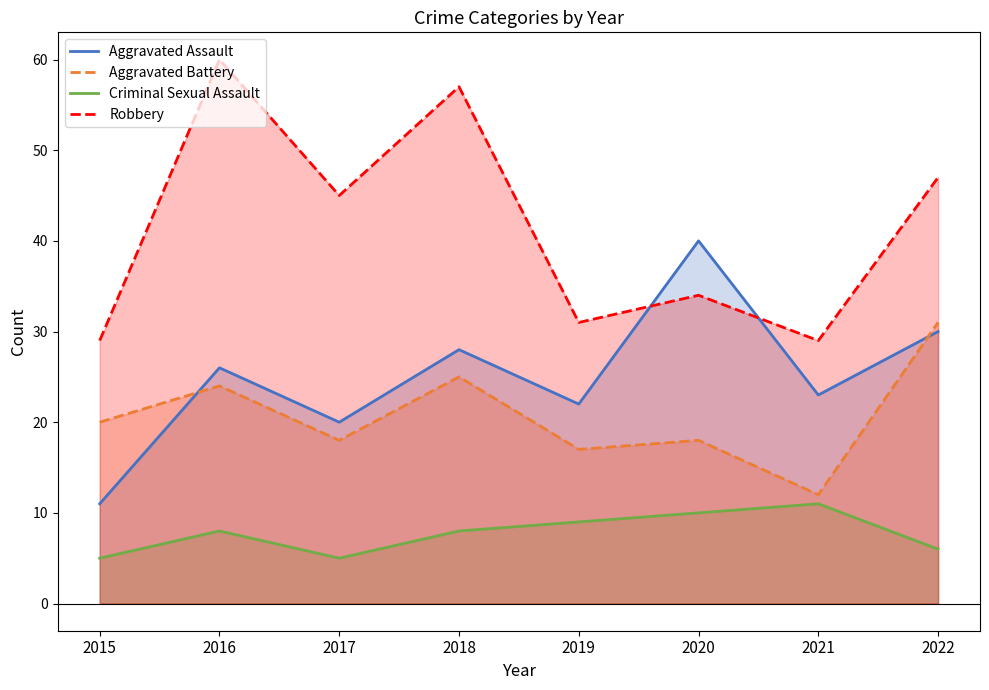

Is it true that Aggravated Assault equals 51 at 2022?

False